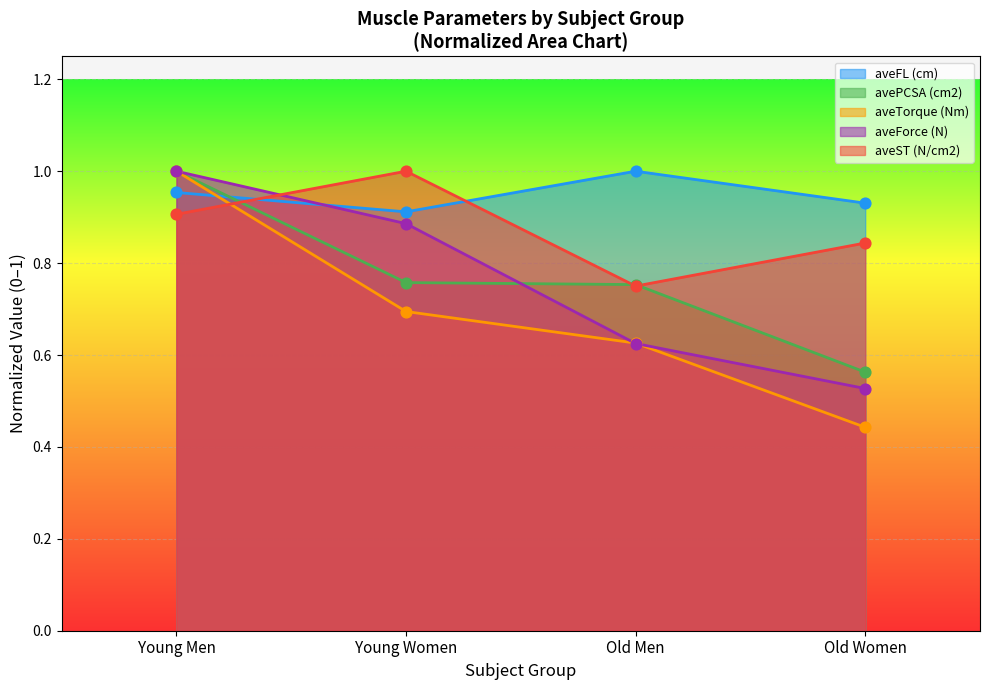

What is the total value across all series at Young Women?

4.2